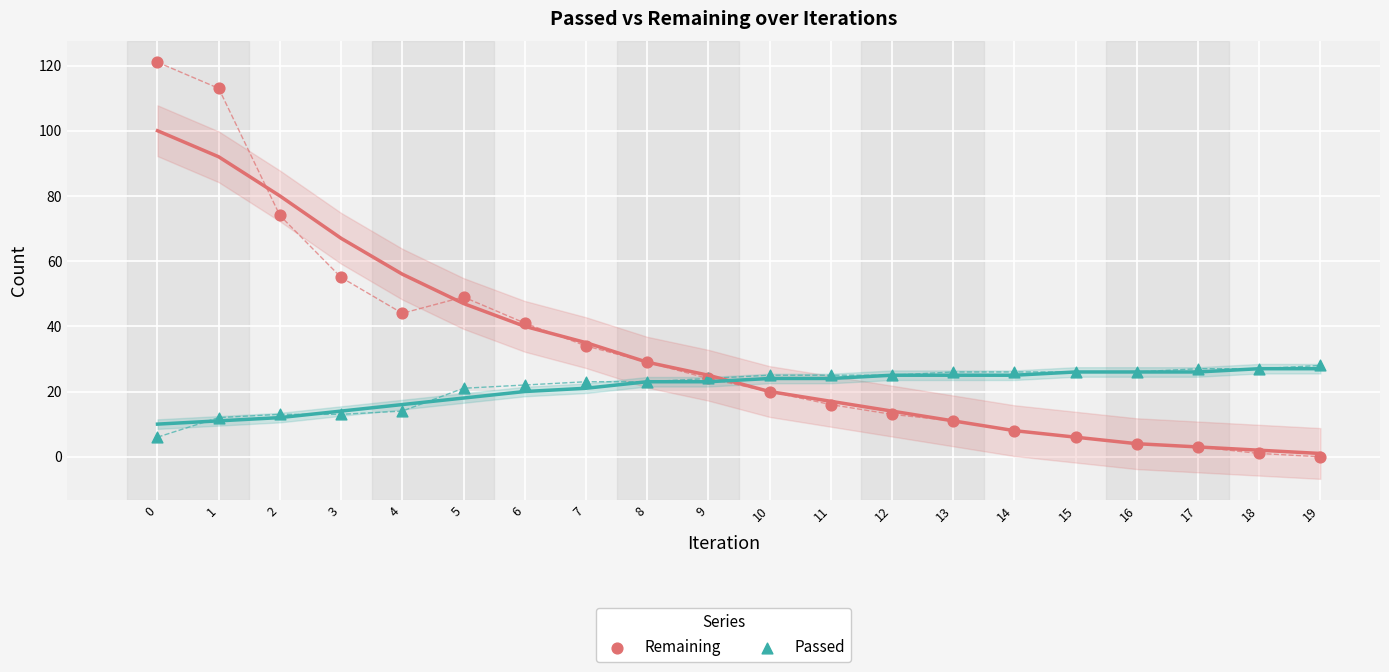

Which series has the largest Y range (max minus min)?

Remaining